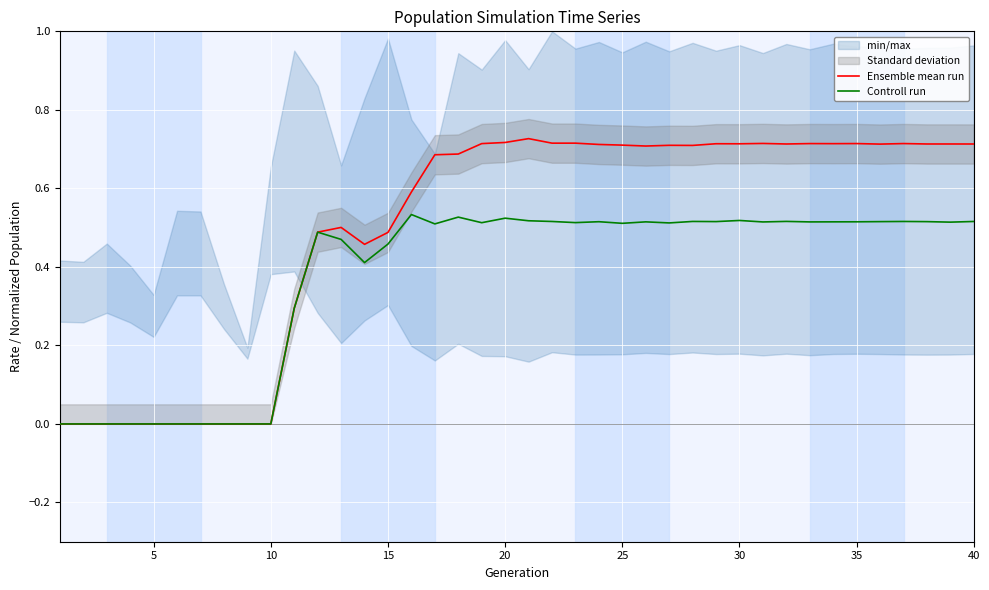

What is the maximum value for Ensemble mean run?

0.7